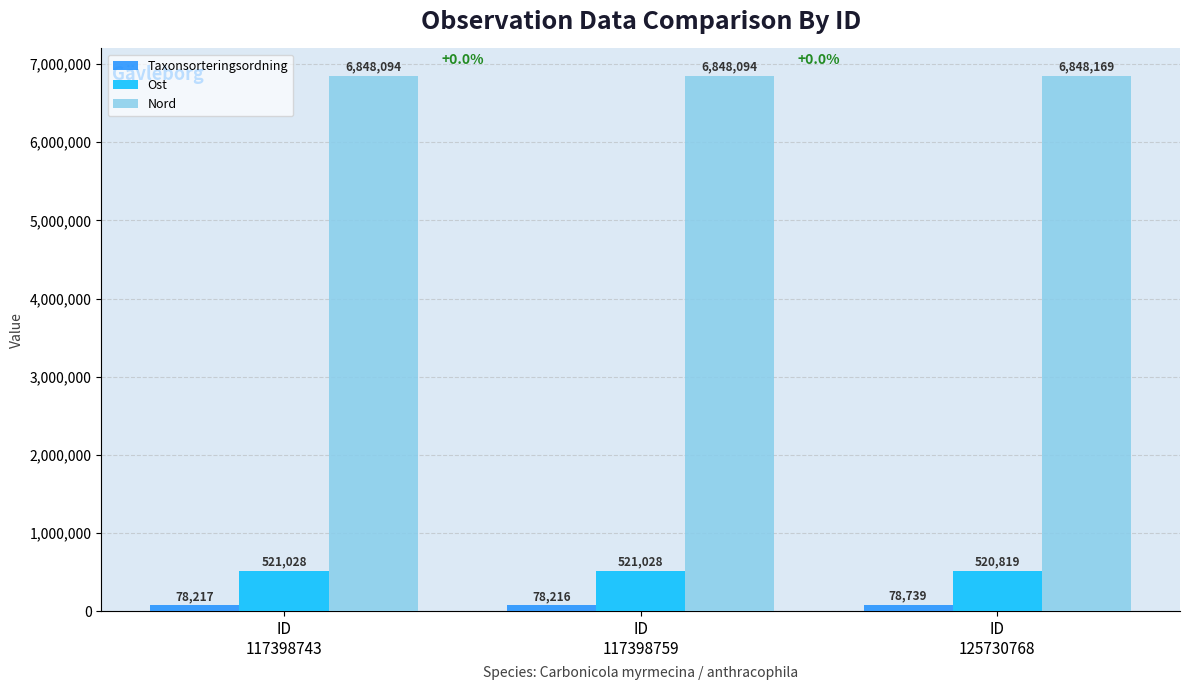

Which series has the largest range (max minus min)?

Taxonsorteringsordning